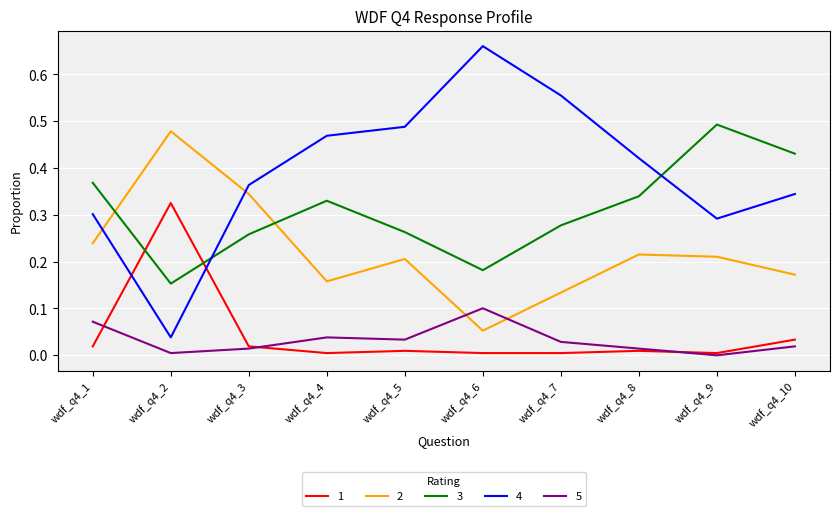

Which series has the largest total across all categories?

4